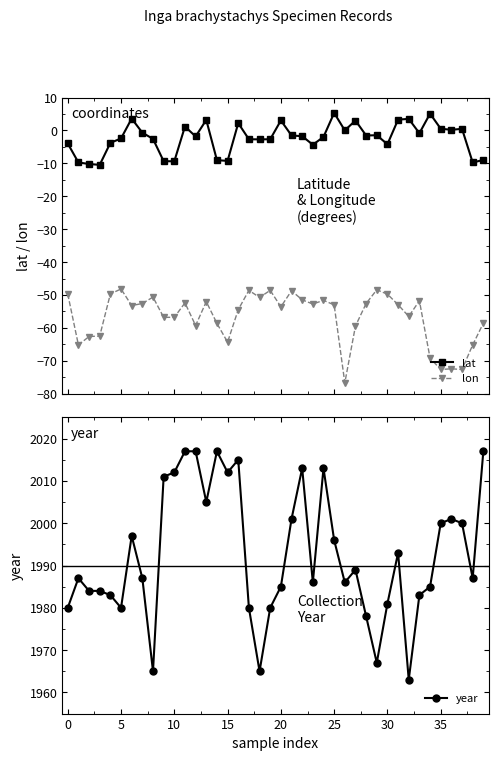

At which label does year reach its minimum?

32